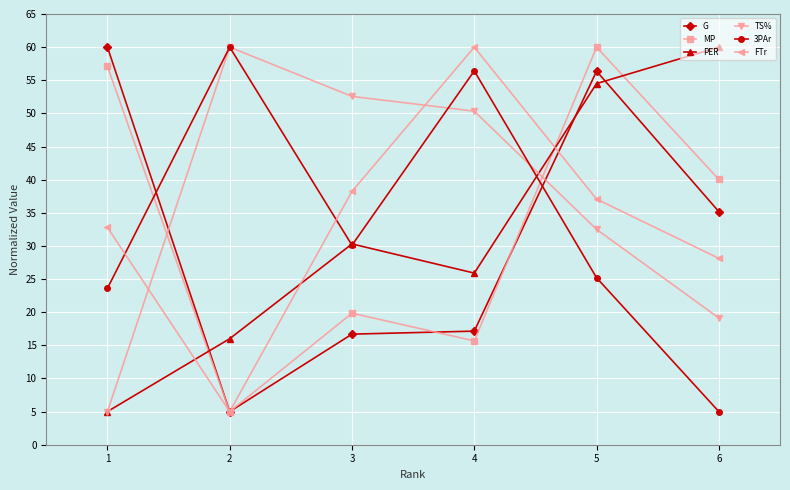

At how many categories does at least one series exceed 44?

6